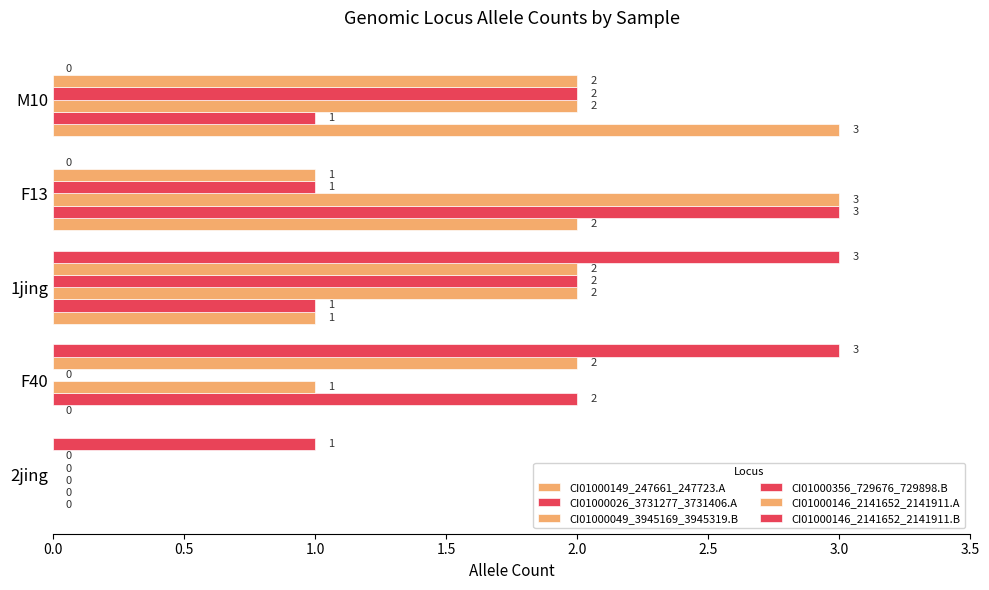

How many series are shown in this chart?

6